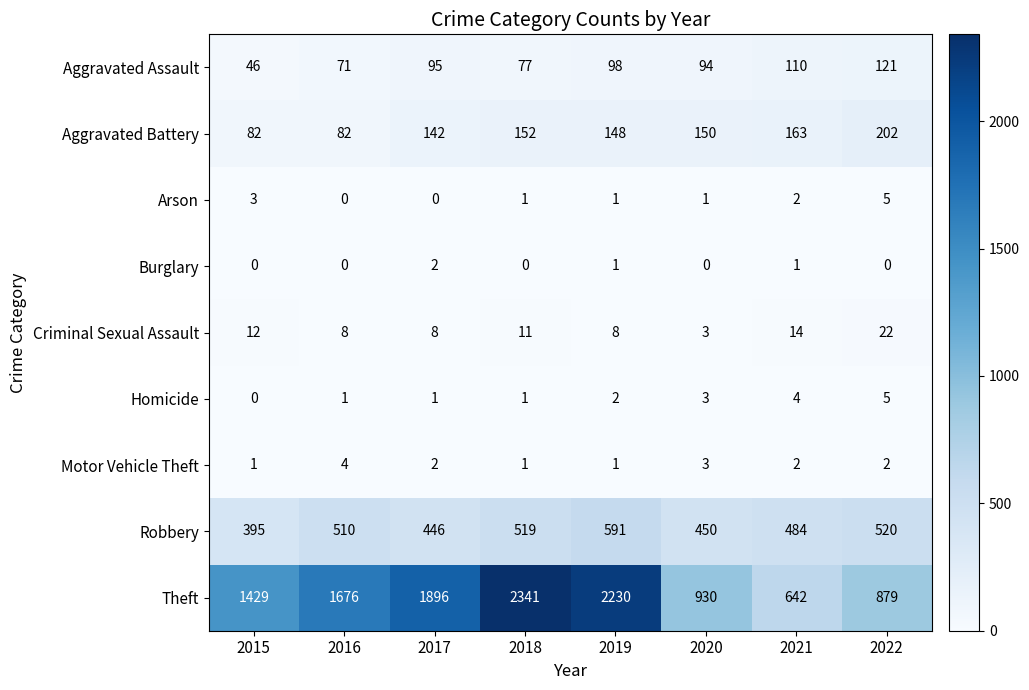

What is the highest value of the Criminal Sexual Assault series?

22